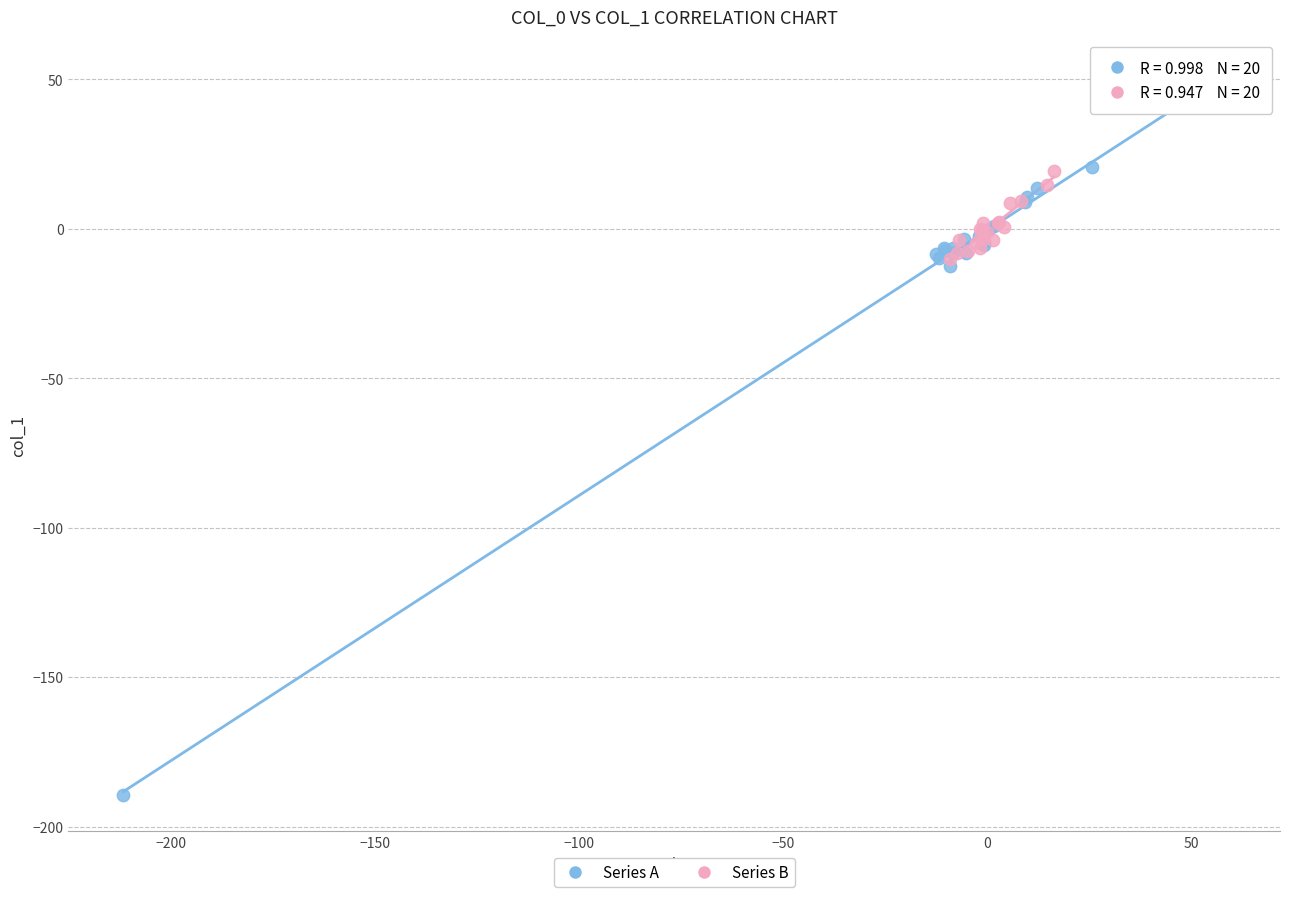

Which series contains the highest Y value?

Series A